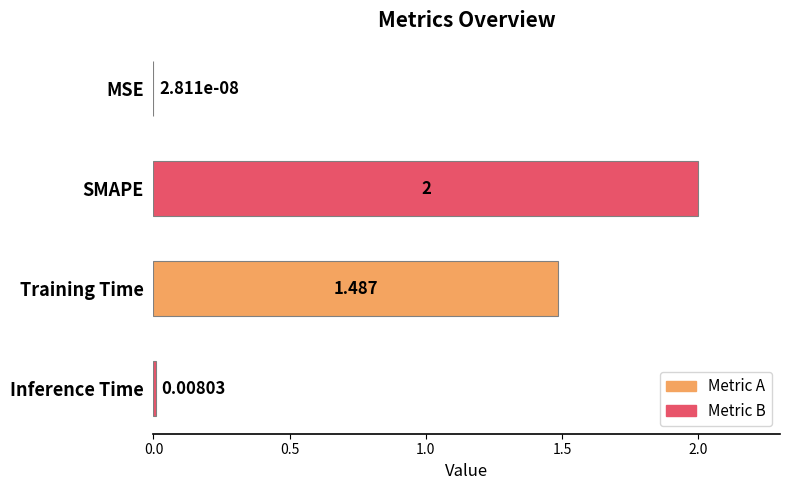

At which category does the chart reach its peak across all series?

SMAPE